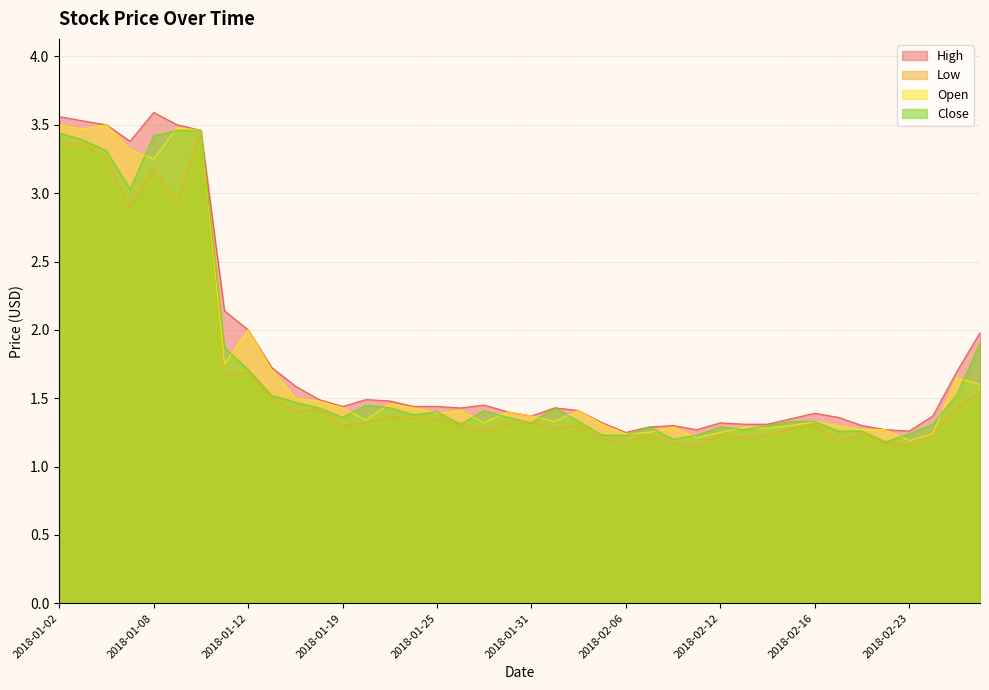

The value of Close at 2018-01-24 is 1.4. True or false?

True